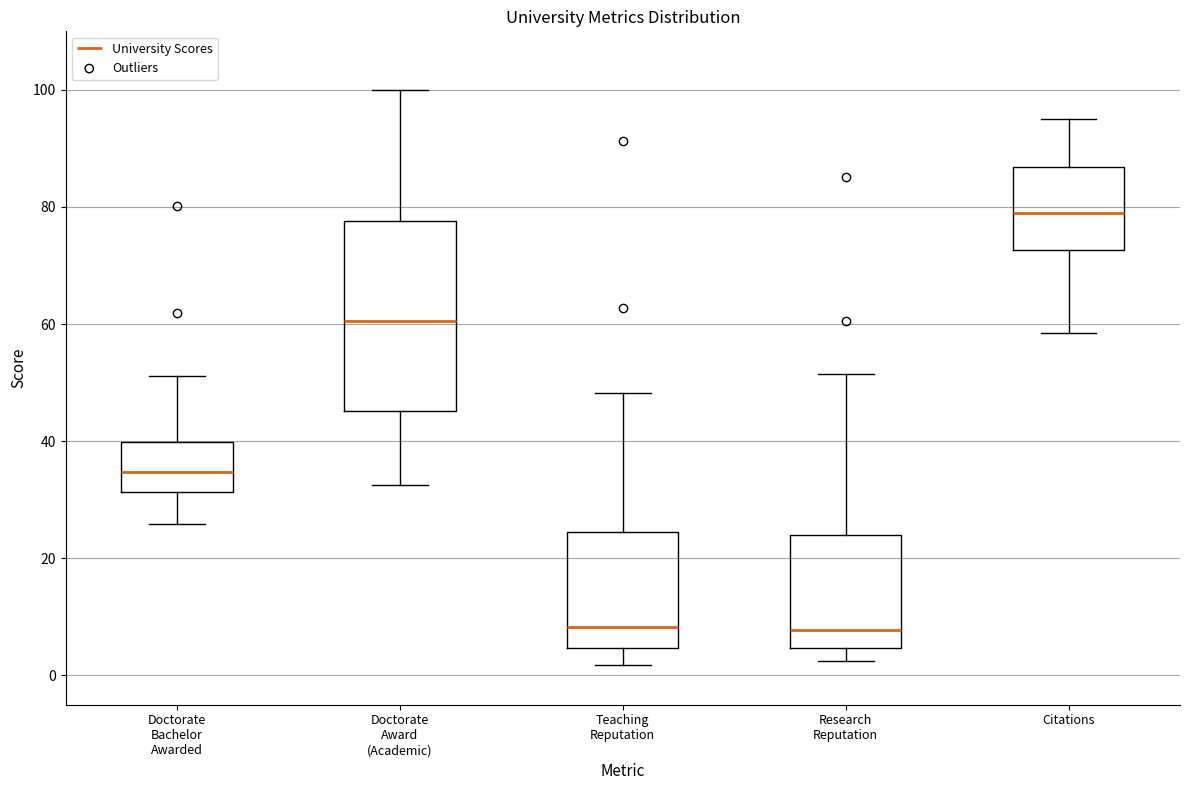

Reading left to right, read every box against the y-axis: the position of its median line, the range the box covers, and the ends of its whiskers. The values are not printed on the chart, so give them approximately, as read against the axis.

Doctorate Bachelor Awarded: median 34, box 32 to 40, whiskers 26 to 52
Doctorate Award (Academic): median 60, box 46 to 78, whiskers 32 to 100
Teaching Reputation: median 8, box 4 to 24, whiskers 2 to 48
Research Reputation: median 8, box 4 to 24, whiskers 2 to 52
Citations: median 78, box 72 to 86, whiskers 58 to 96